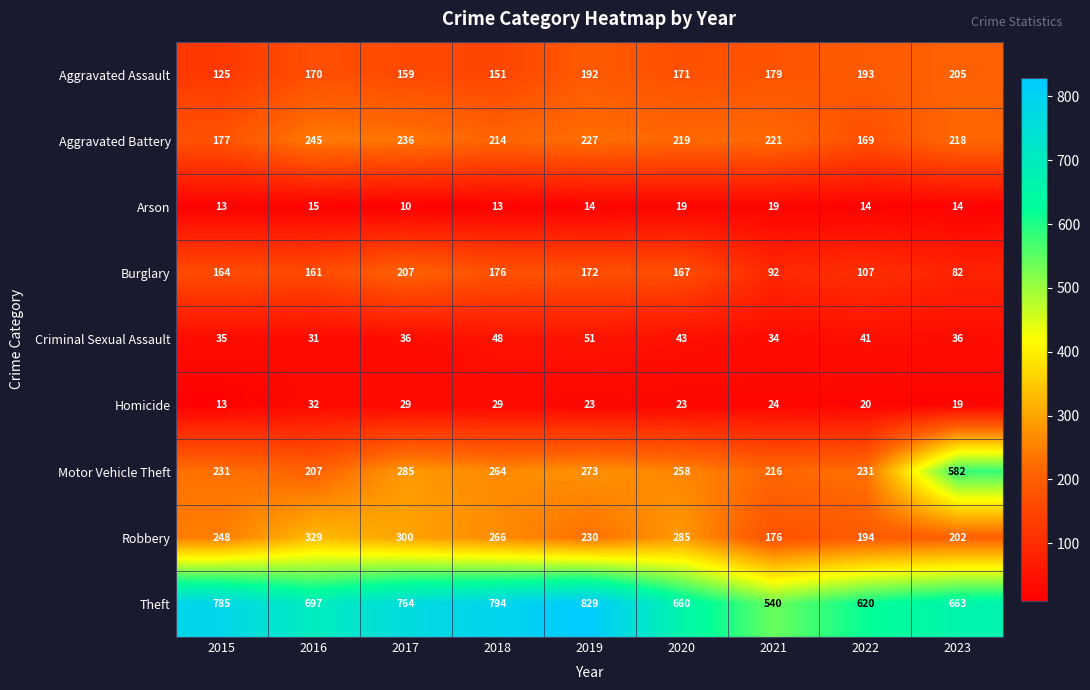

What is the spread (max minus min) of values at 2020?

641